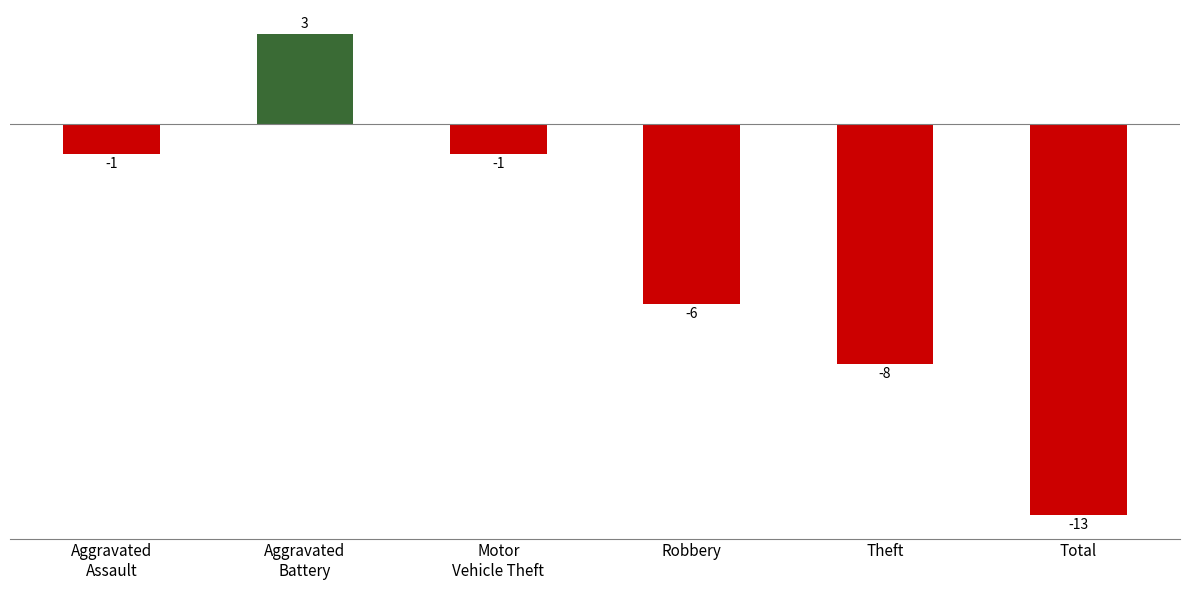

What is the change in value from Motor
Vehicle Theft to Robbery?

-5